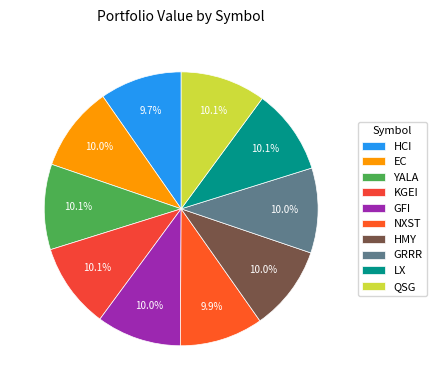

Rank the categories by value from highest to lowest.

LX, YALA, QSG, KGEI, EC, GRRR, HMY, GFI, NXST, HCI